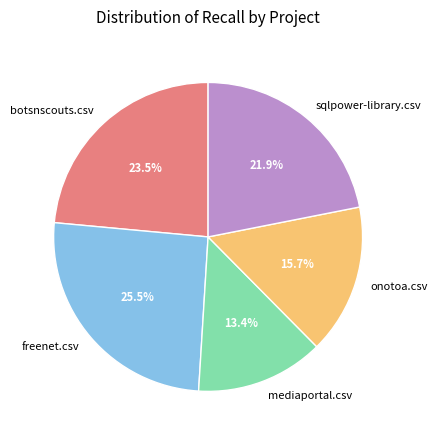

How much of the chart is everything except freenet.csv?

74.5%